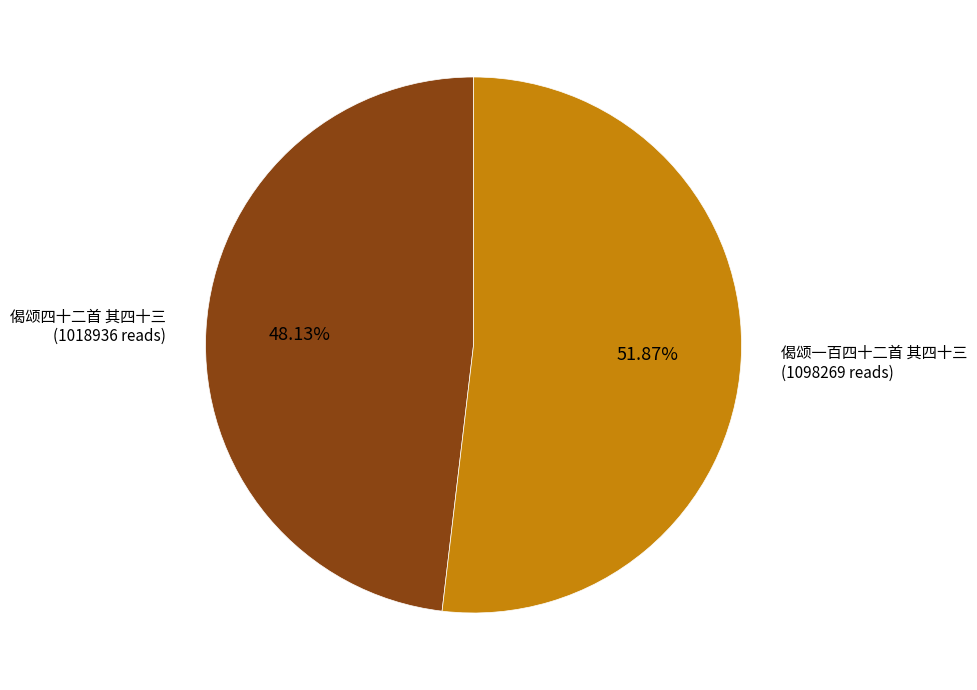

Is there any slice that represents more than half of the pie?

Yes